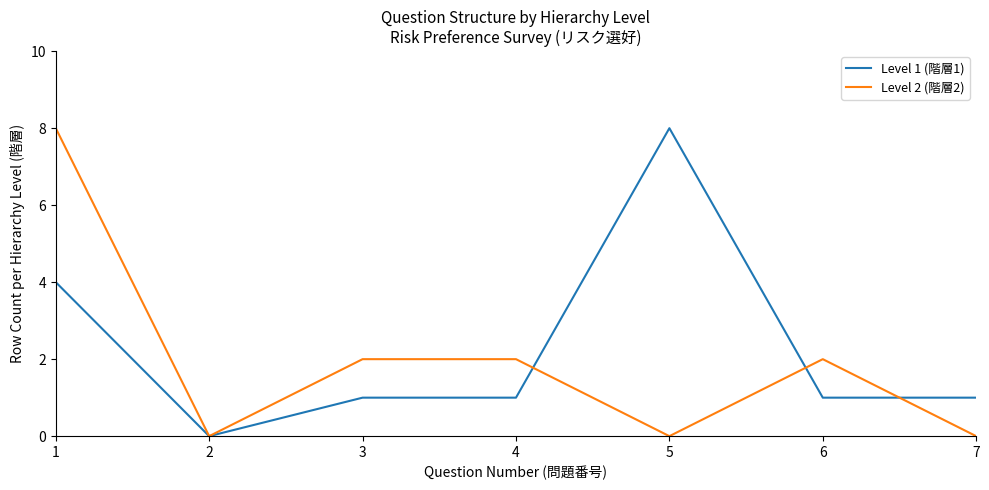

Reading left to right, transcribe all the data shown in this chart.

Level 1 (階層1): 4	0	1	1	8	1	1
Level 2 (階層2): 8	0	2	2	0	2	0